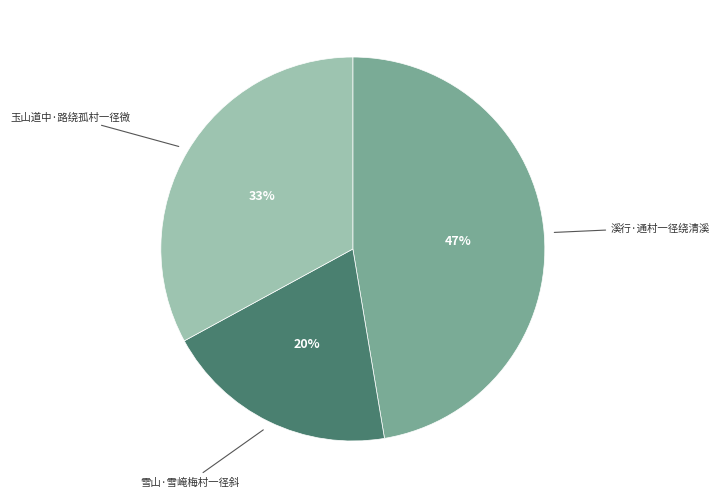

Count the number of slices in the pie.

3